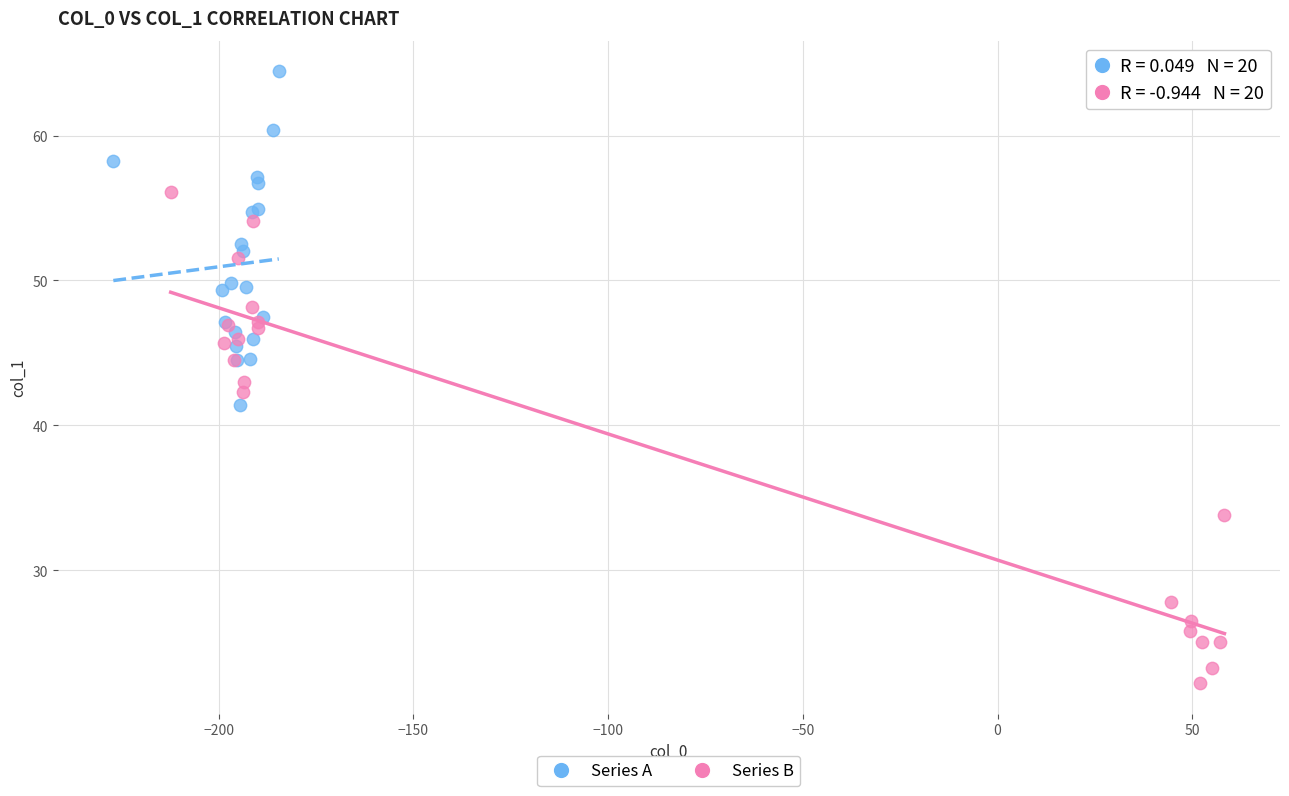

Which series contains the lowest Y value?

Series B